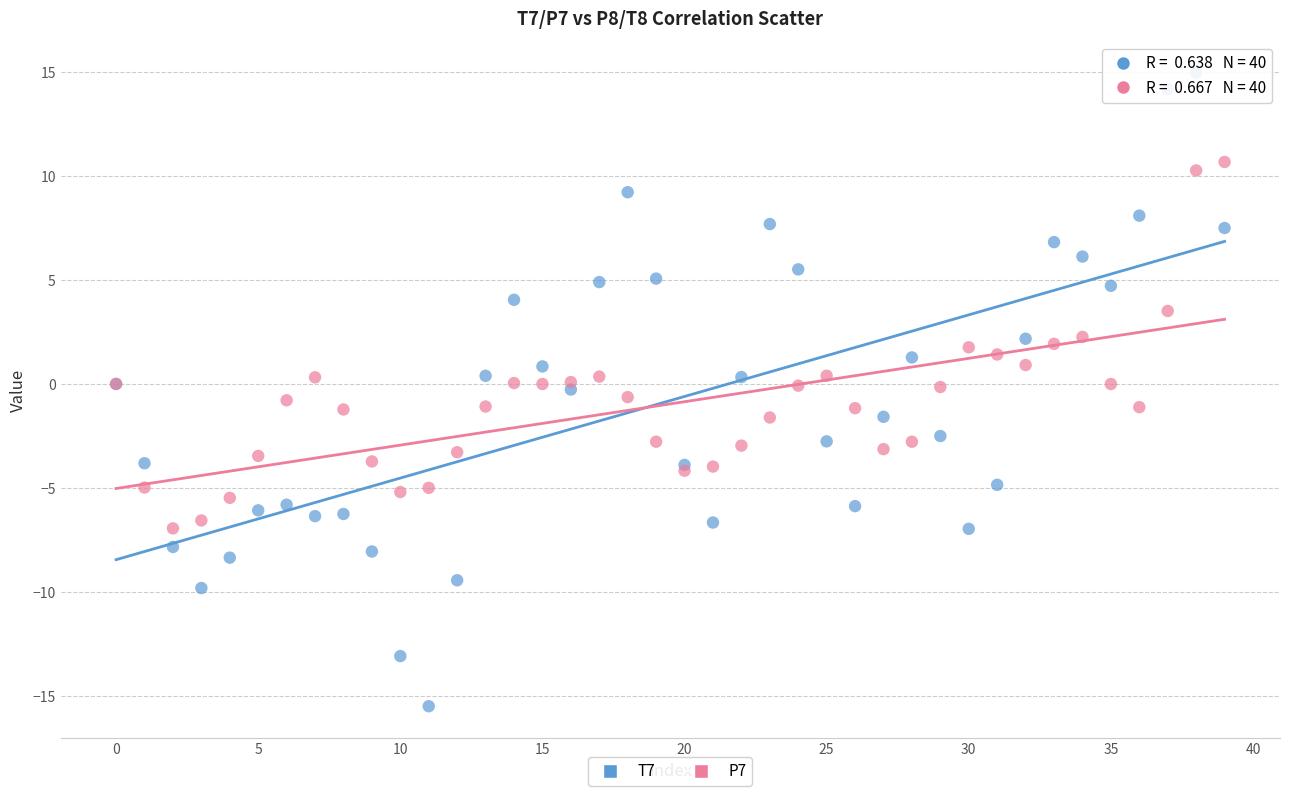

Which series has the largest Y range (max minus min)?

T7